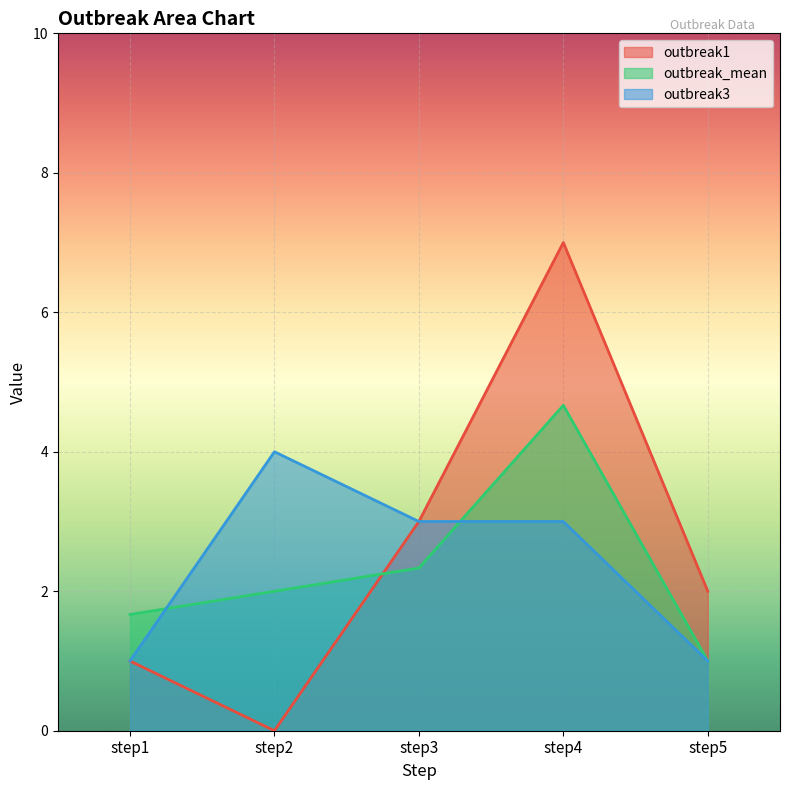

How many data points in outbreak3 are less than 3?

2